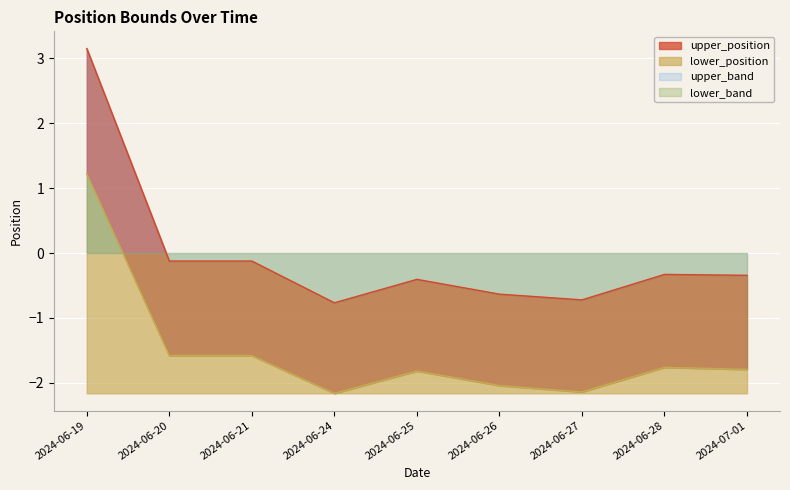

What position from the right is 2024-06-20?

8